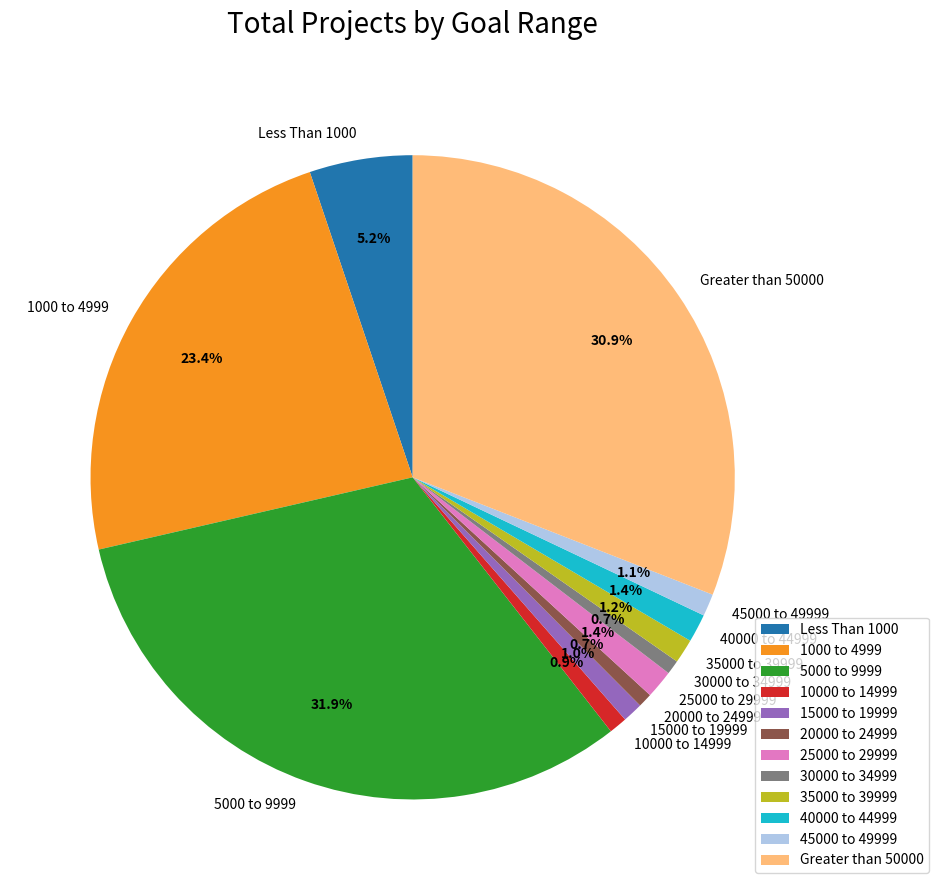

How many segments does this pie chart have?

12